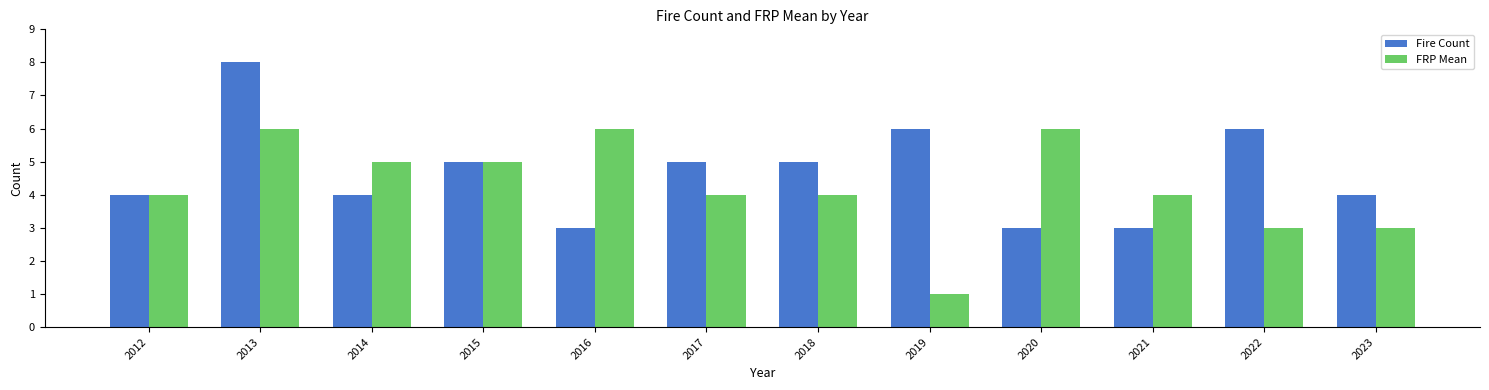

At 2019, list the series in order from largest to smallest.

Fire Count, FRP Mean